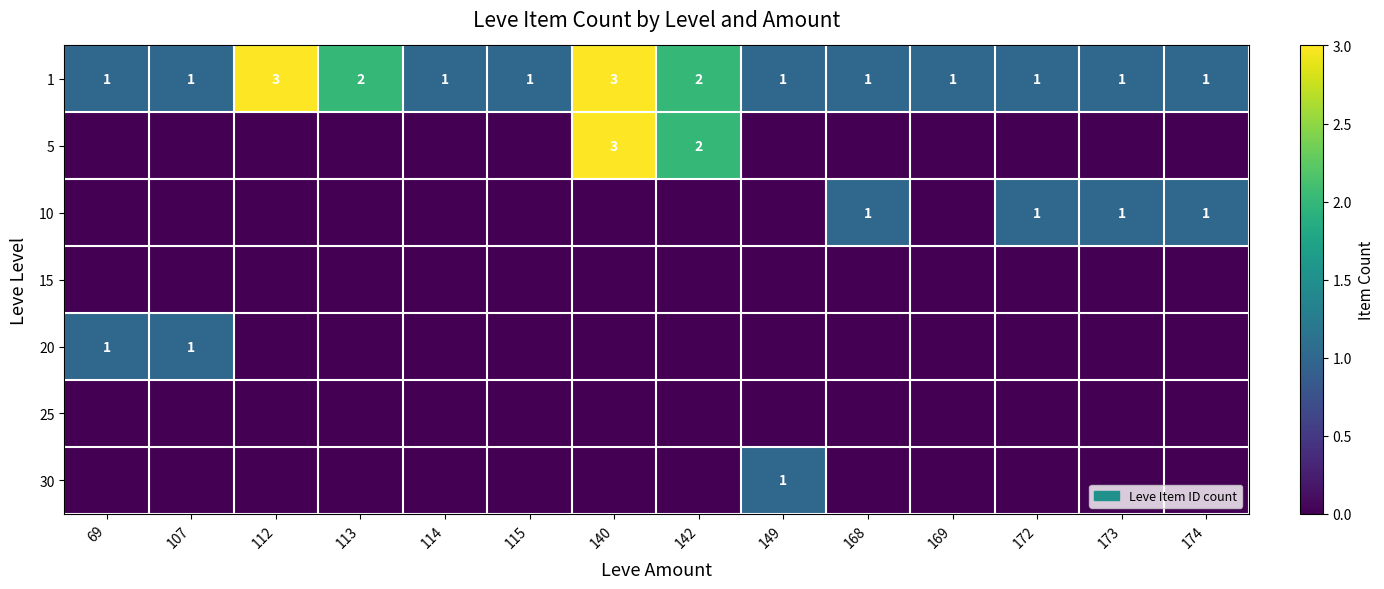

The 1 series shows 1 at 174. True or false?

True